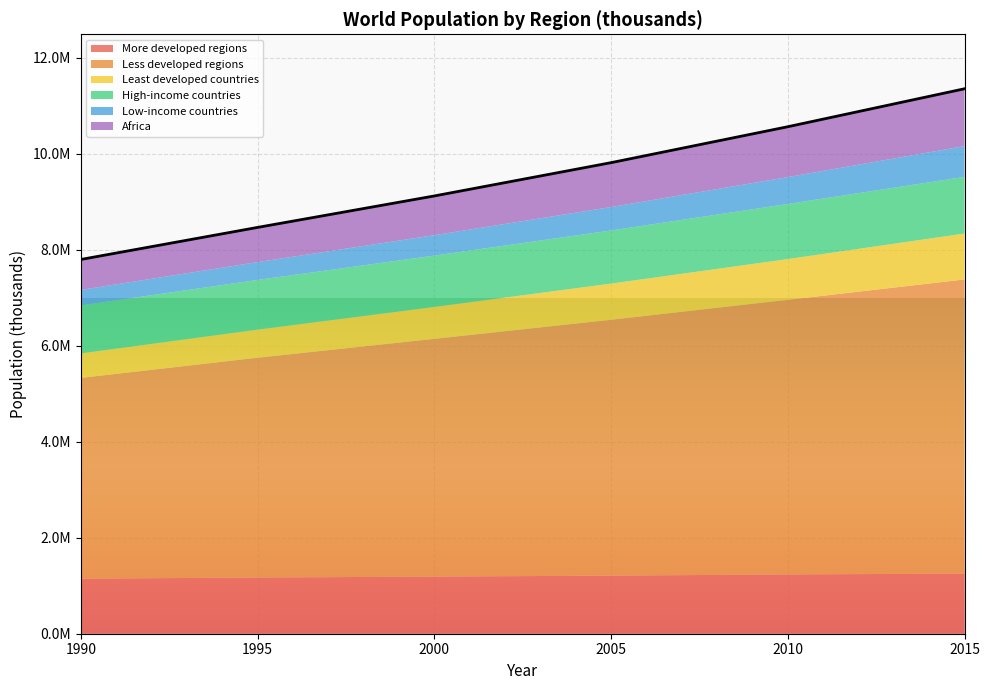

True or false: Less developed regions and Africa cross at least once.

False